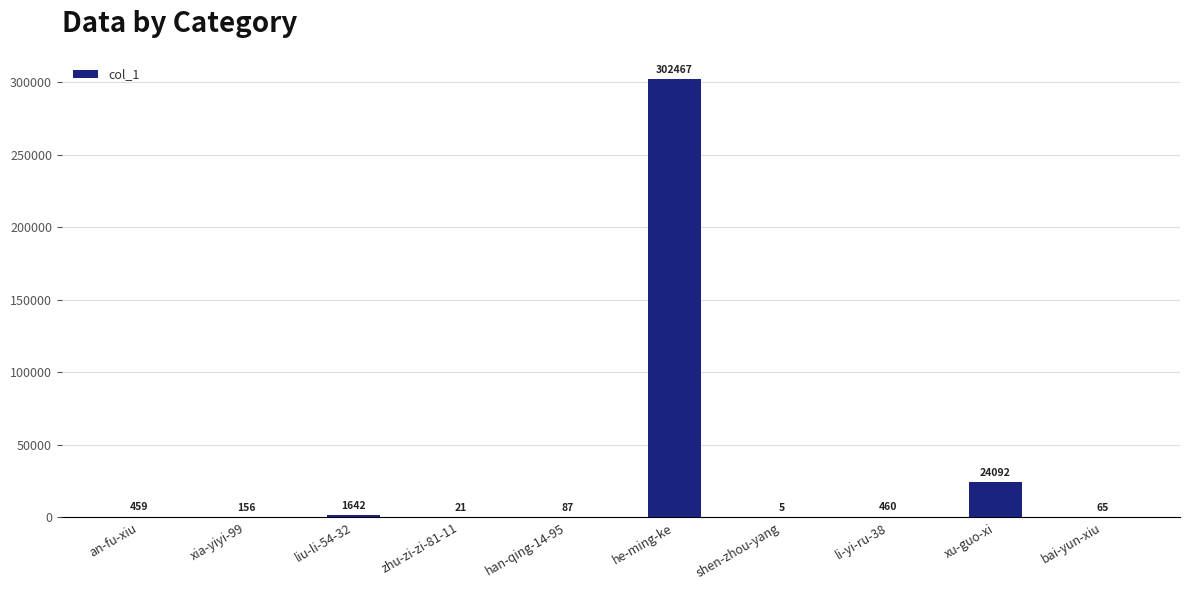

The value at xu-guo-xi is 24092. True or false?

True